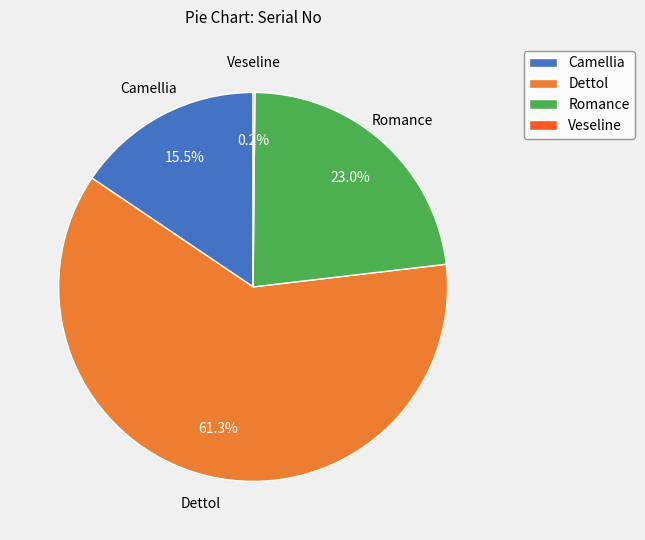

Which slice is the largest?

Dettol